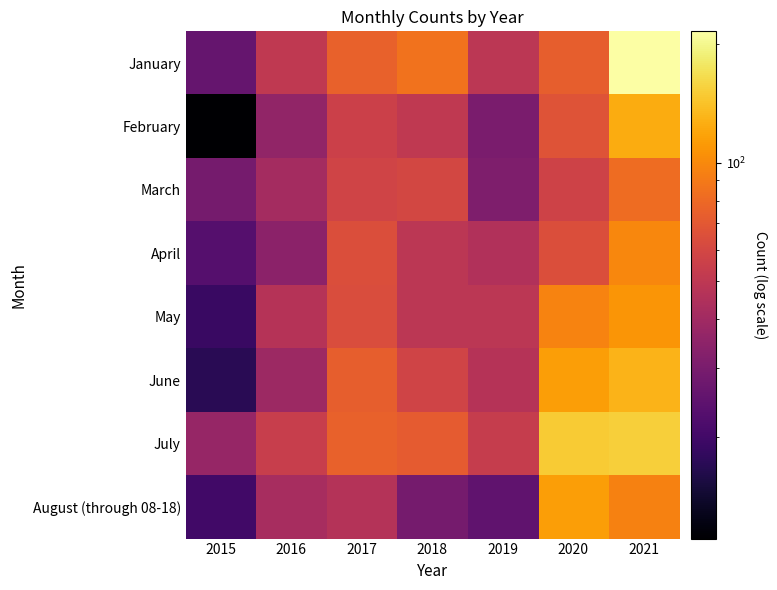

Reading right to left, list all the values displayed in this chart.

January: 2021=216	2020=74	2019=49	2018=86	2017=75	2016=51	2015=26
February: 2021=125	2020=67	2019=30	2018=51	2017=56	2016=36	2015=11
March: 2021=82	2020=57	2019=31	2018=60	2017=58	2016=41	2015=29
April: 2021=99	2020=64	2019=45	2018=49	2017=64	2016=34	2015=23
May: 2021=108	2020=96	2019=49	2018=49	2017=63	2016=47	2015=19
June: 2021=130	2020=114	2019=47	2018=58	2017=74	2016=39	2015=17
July: 2021=153	2020=149	2019=53	2018=72	2017=75	2016=54	2015=37
August (through 08-18): 2021=95	2020=115	2019=25	2018=29	2017=46	2016=42	2015=20